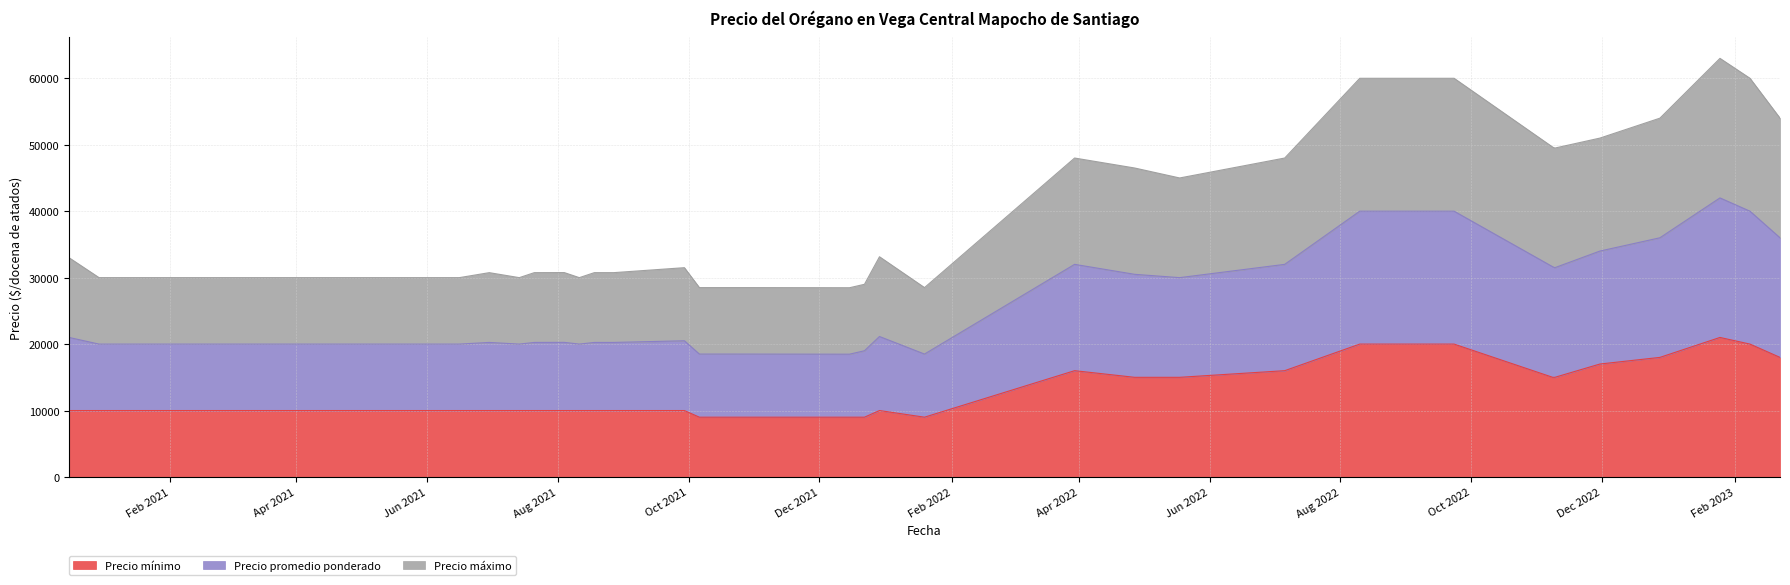

Which category has the lowest value across all series?

2021-10-06